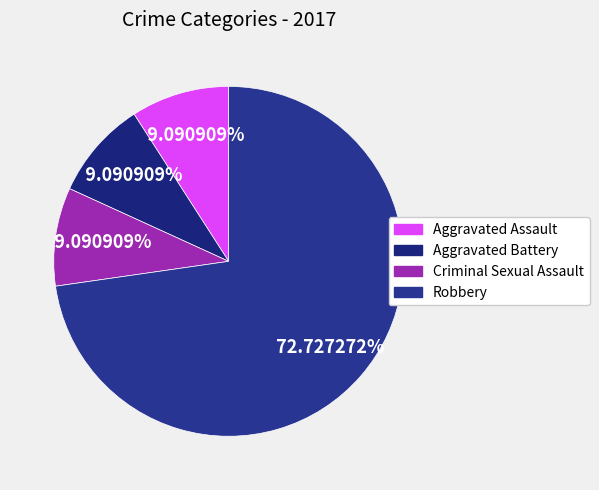

Rank the categories by value from highest to lowest.

Robbery, Aggravated Assault, Aggravated Battery, Criminal Sexual Assault